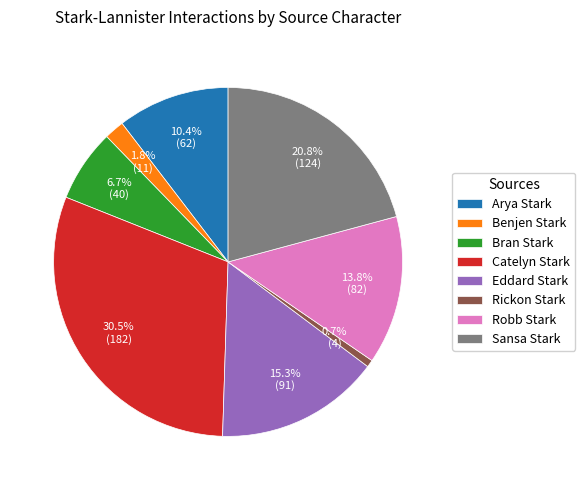

What percentage is the Rickon Stark slice, to the nearest percent?

1%